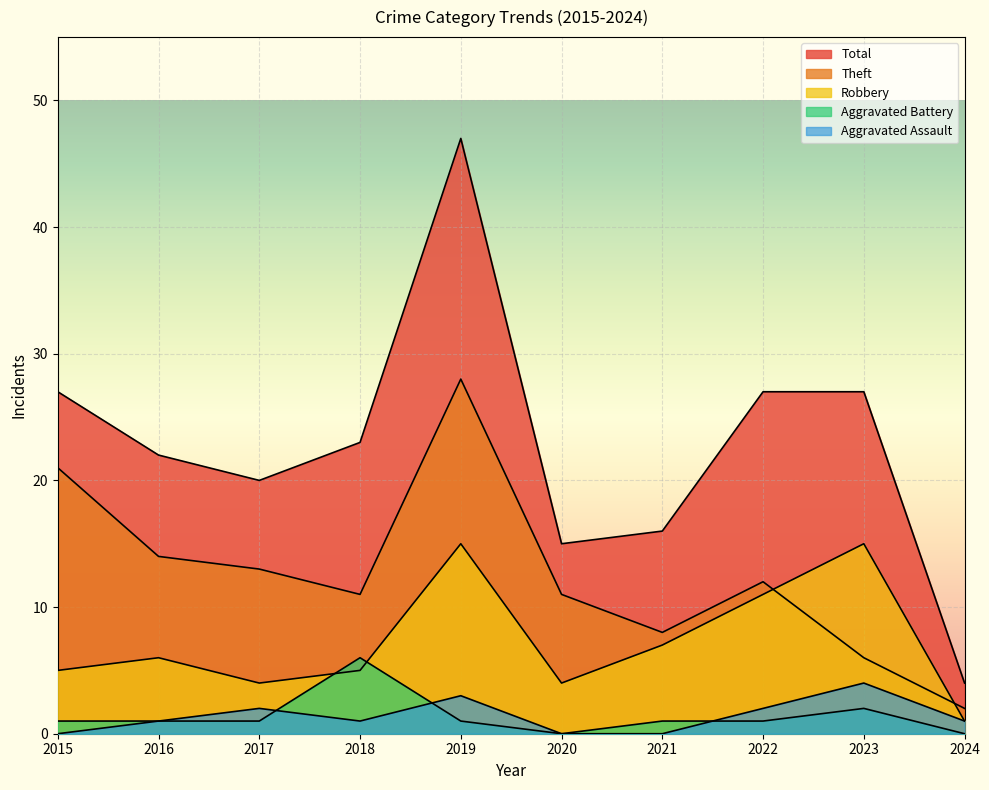

Is the value of Aggravated Assault at 2018 greater than the value of Aggravated Battery at 2024?

Yes